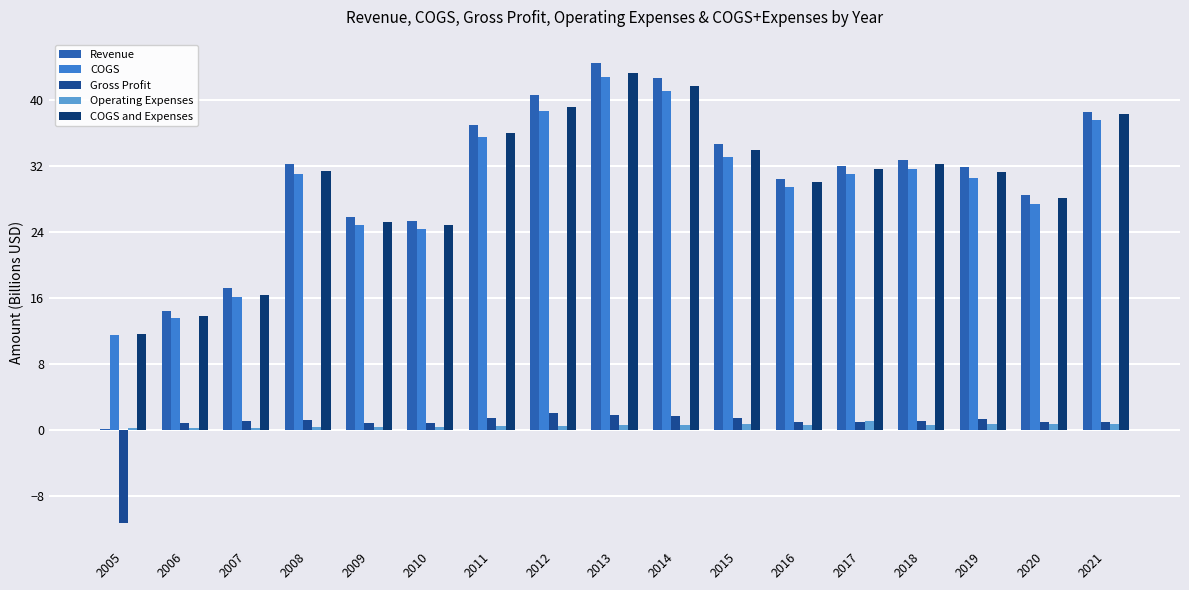

Reading right to left, what are all the values shown in this chart?

Revenue: 38.4	28.4	31.9	32.7	31.9	30.3	34.6	42.7	44.5	40.6	36.9	25.3	25.7	32.2	17.2	14.4	0.2
COGS: 37.5	27.4	30.5	31.6	31.0	29.4	33.1	41.0	42.7	38.6	35.5	24.4	24.8	31.0	16.1	13.6	11.5
Gross Profit: 1.0	1.0	1.4	1.1	0.9	1.0	1.5	1.6	1.8	2.0	1.4	0.9	0.9	1.2	1.1	0.8	-11.3
Operating Expenses: 0.7	0.7	0.7	0.6	1.1	0.6	0.8	0.6	0.6	0.5	0.4	0.4	0.4	0.3	0.2	0.2	0.2
COGS and Expenses: 38.2	28.1	31.3	32.3	31.6	30.0	33.9	41.6	43.3	39.1	36.0	24.8	25.2	31.3	16.4	13.8	11.6